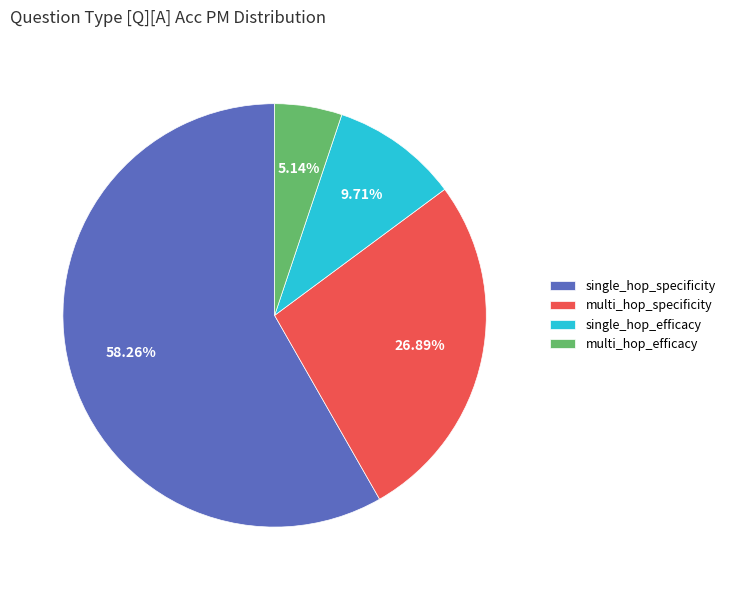

Which slice is the smallest?

multi_hop_efficacy